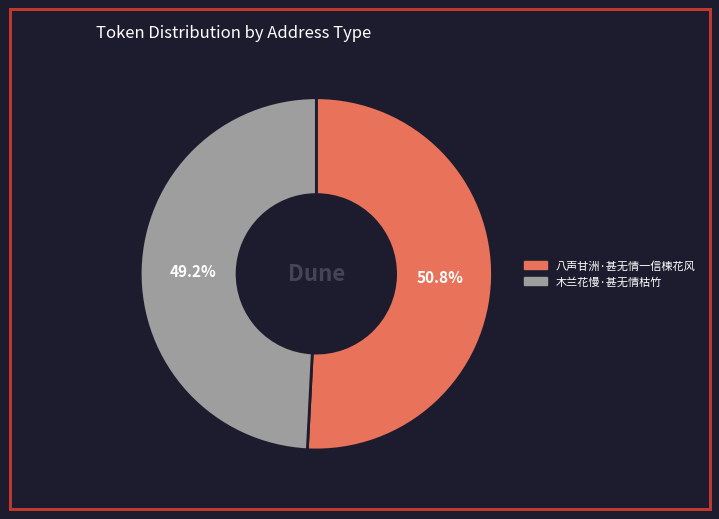

What portion of the pie excludes 木兰花慢·甚无情枯竹?

50.8%